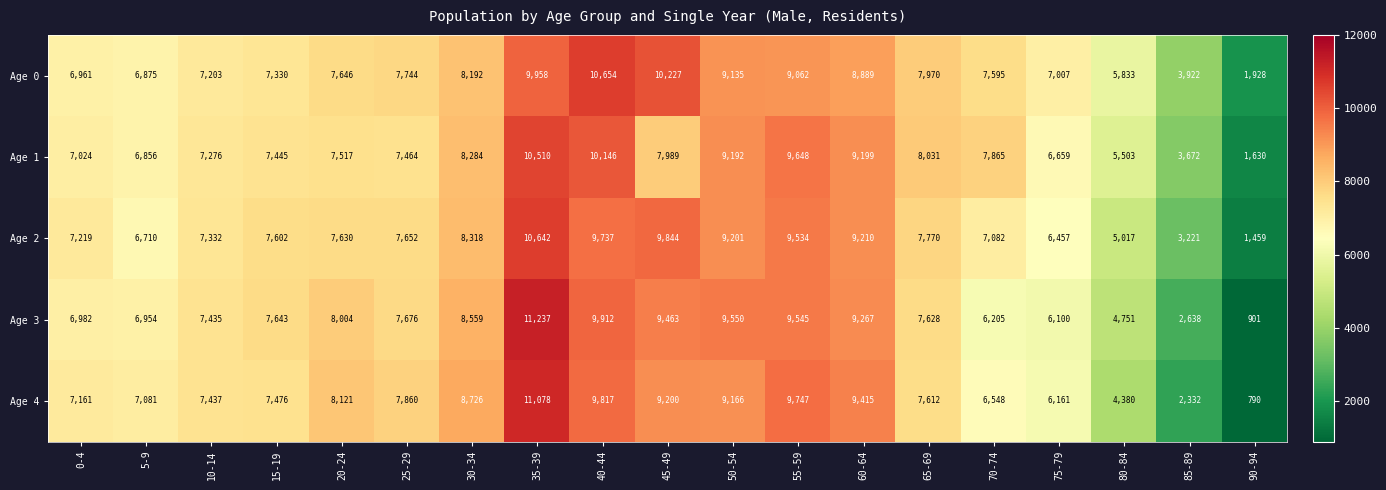

What is the difference between the maximum and minimum values in the Age 2 series?

9183